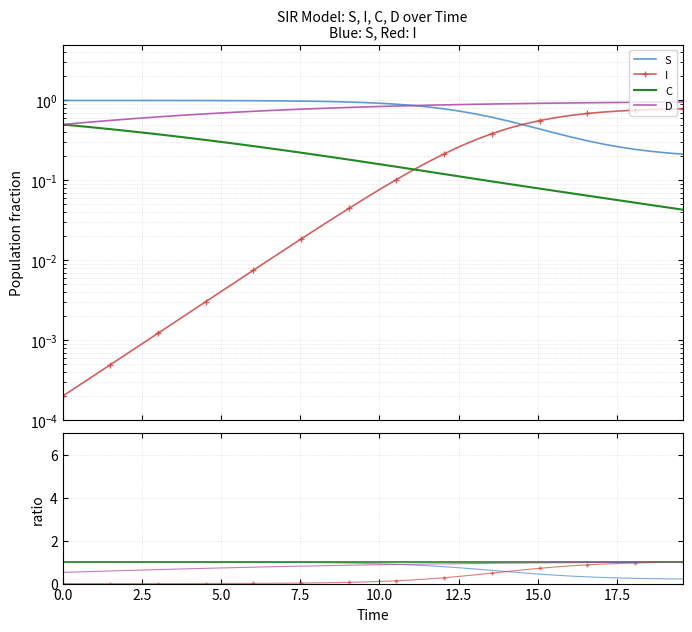

At which category is the sum across all series the highest?

39